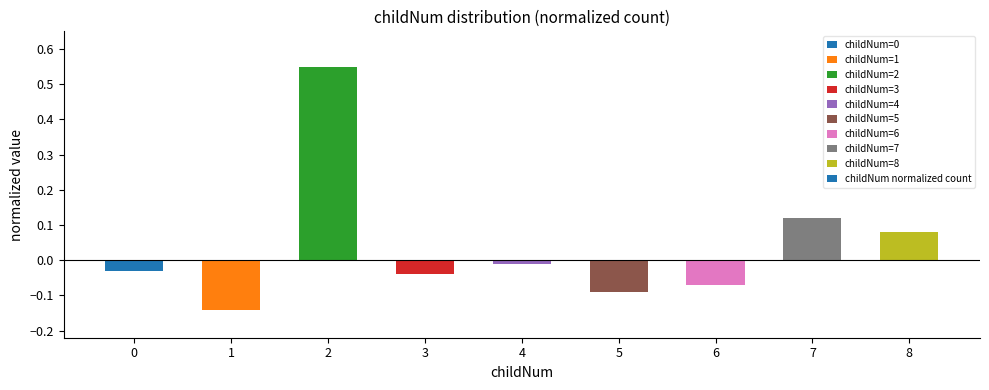

What is the difference between the maximum and minimum values?

0.7